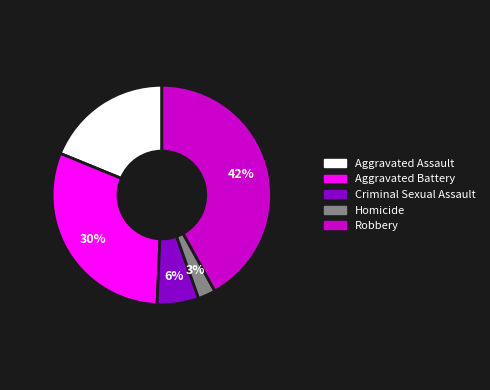

Does any single category account for the majority?

No